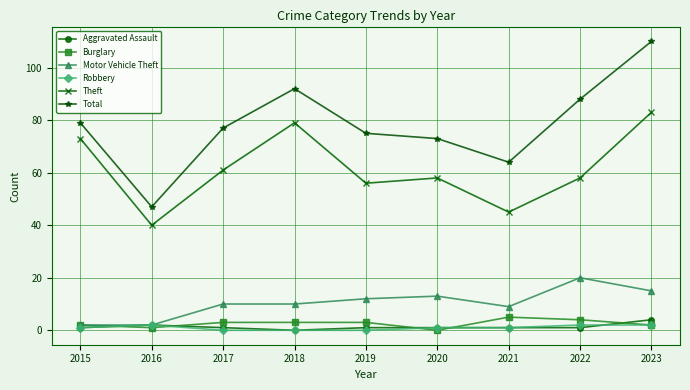

The Theft series shows 56 at 2019. True or false?

True